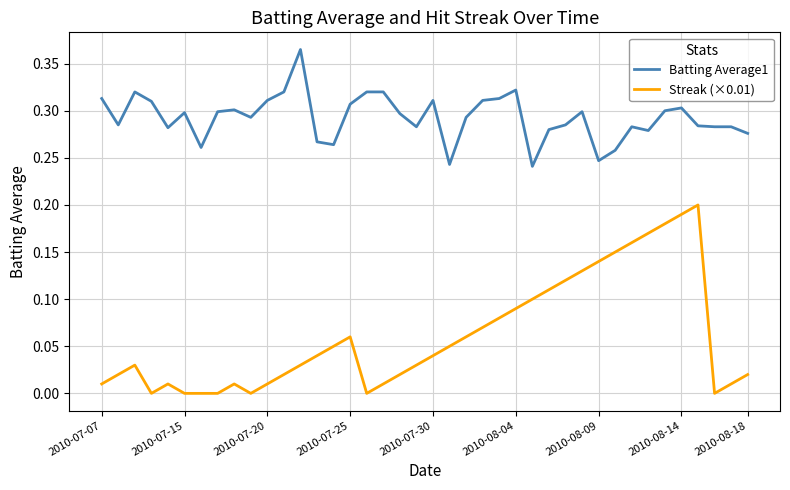

Rank the series by their average value, from highest to lowest.

Batting Average1, Streak (×0.01)